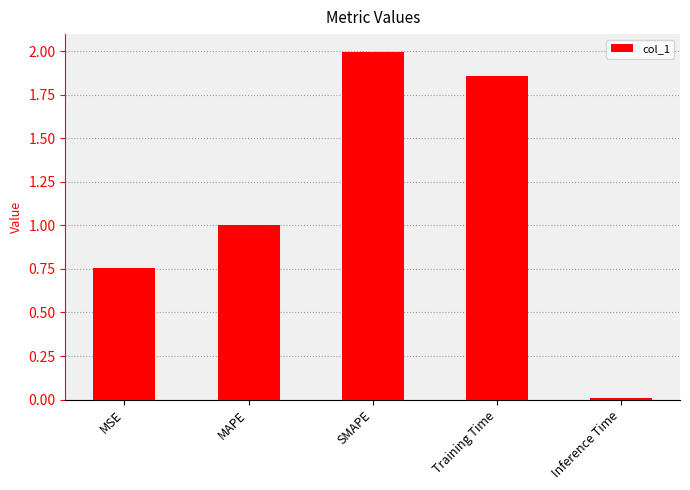

Which has a higher value, Training Time or MAPE?

Training Time